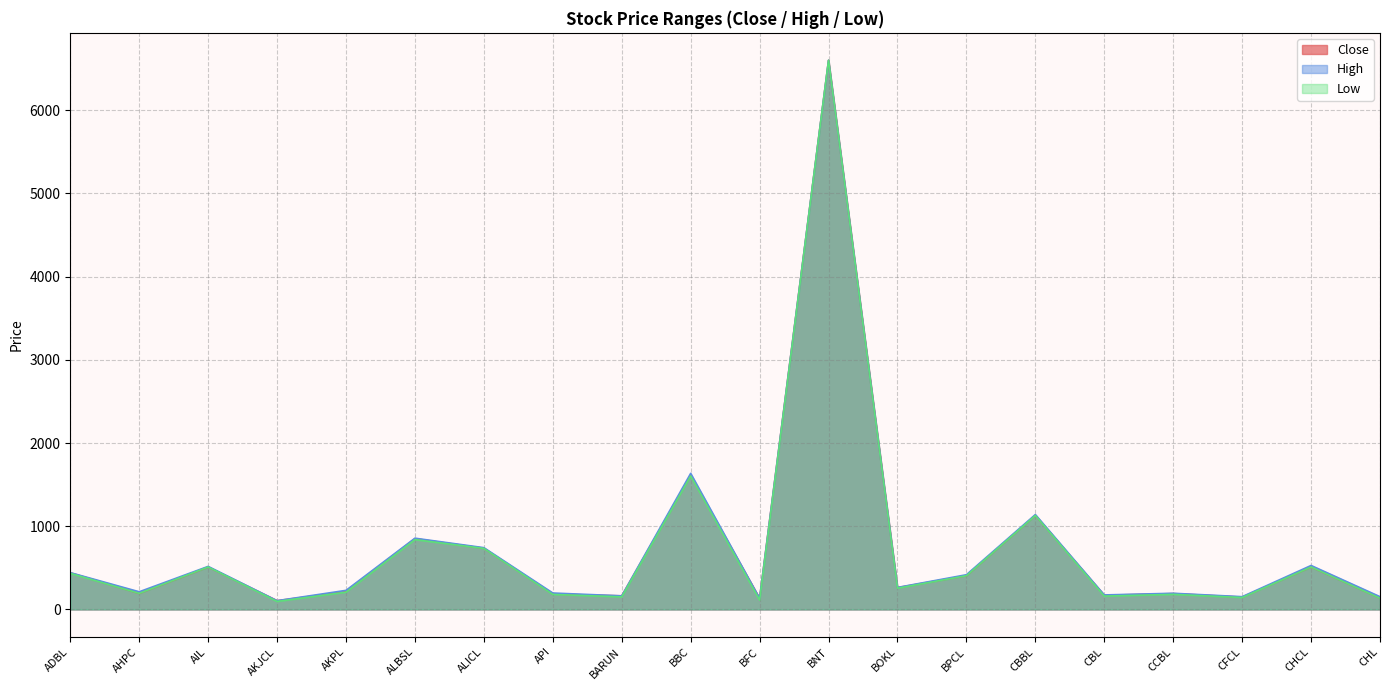

What is the spread (max minus min) of values at CFCL?

10